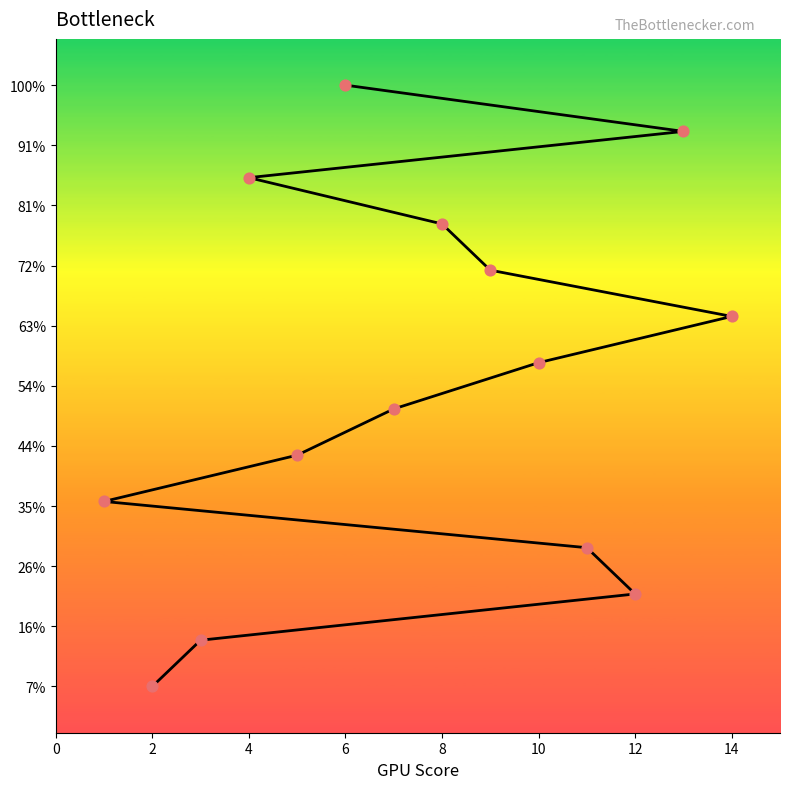

Between 2 and 14, which is larger?

14